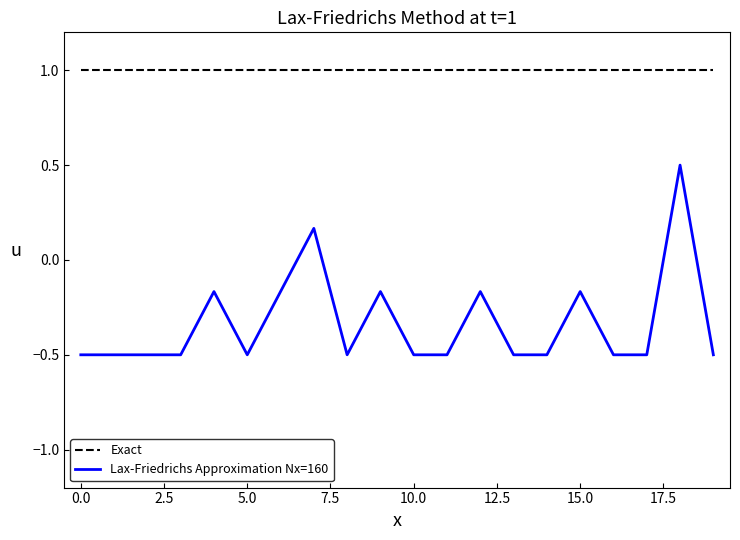

Which series has the largest total across all categories?

Exact